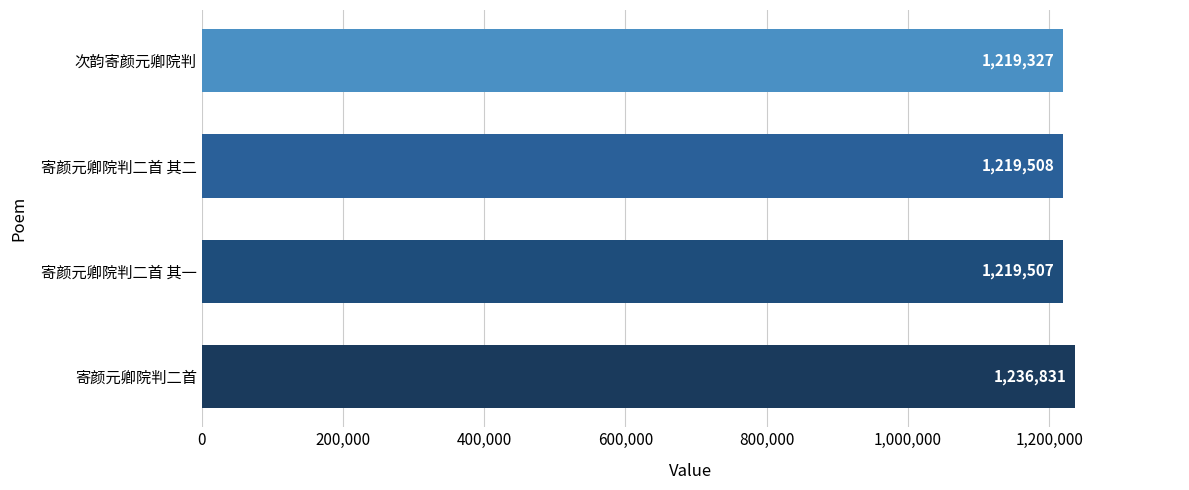

What is the ratio of the value at 次韵寄颜元卿院判 to the value at 寄颜元卿院判二首?

1.0